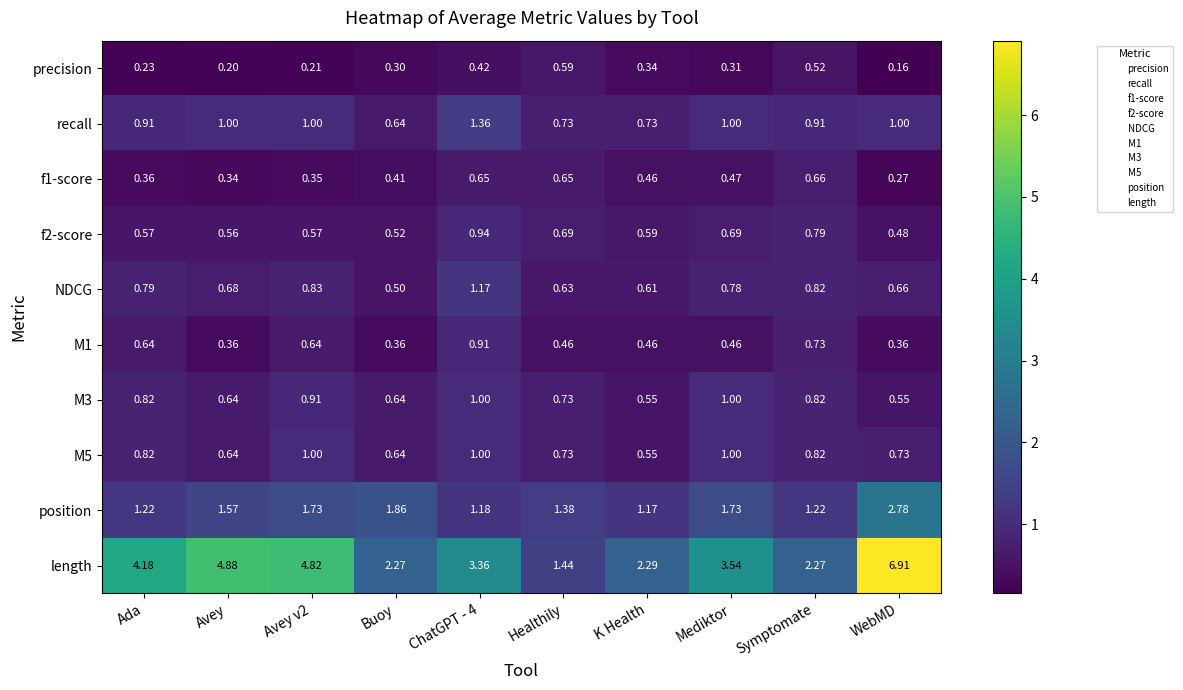

At which category does the chart reach its peak across all series?

WebMD